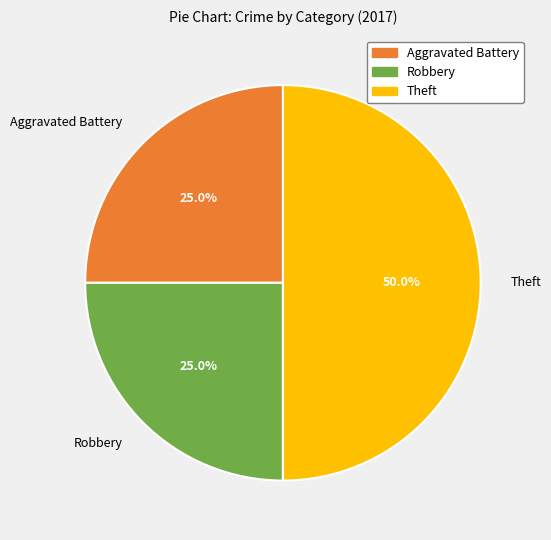

Does Robbery represent more than half of the total?

No